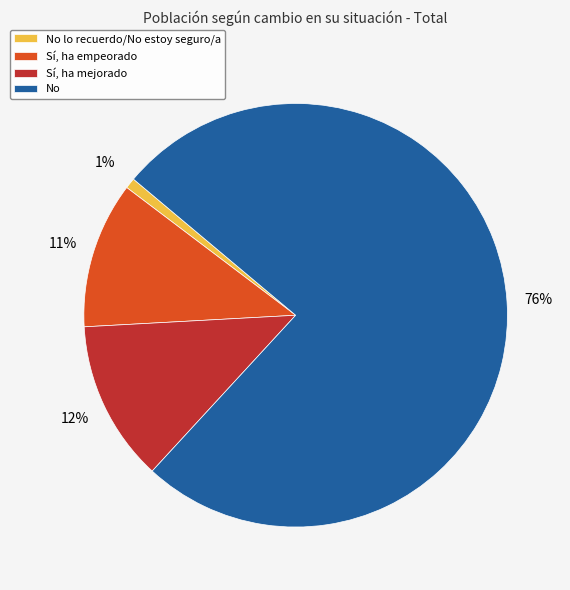

What percentage is the No lo recuerdo/No estoy seguro/a slice, to the nearest percent?

1%